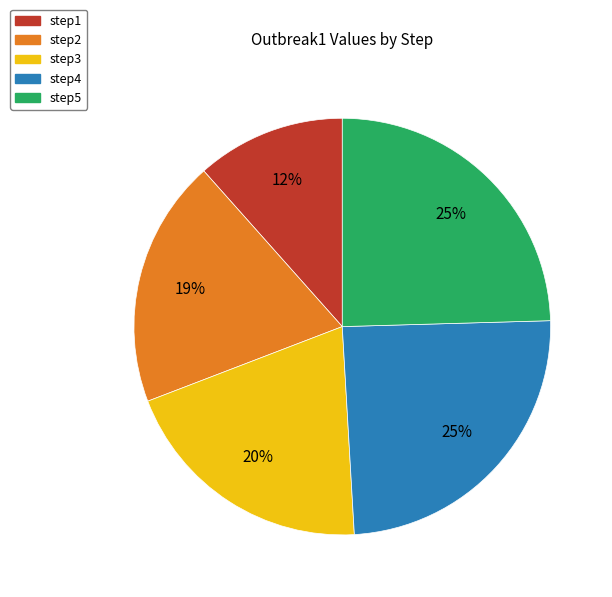

How many slices are in this pie chart?

5